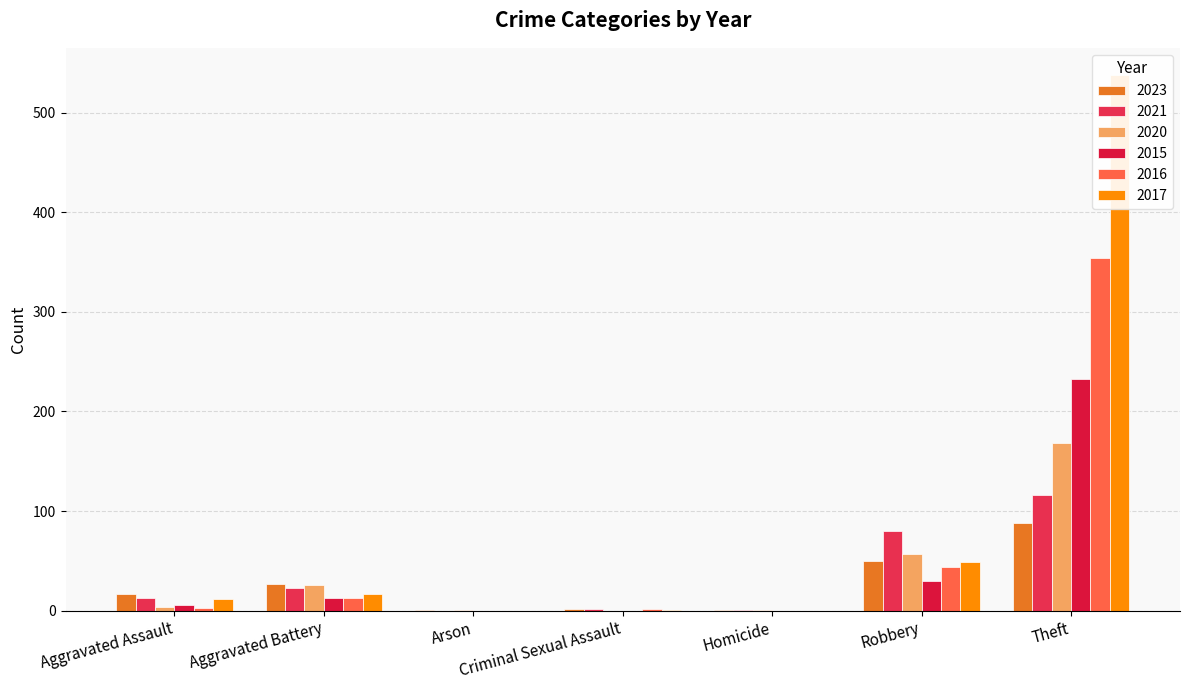

Where does the 2017 series first go above 12?

Aggravated Battery